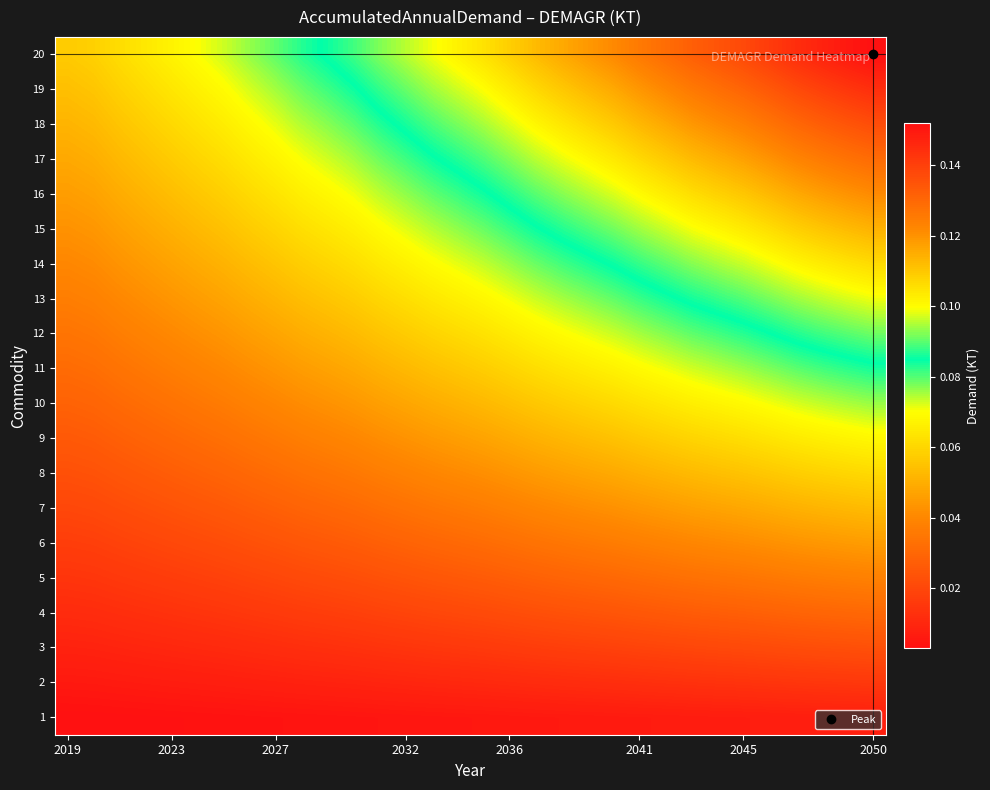

Reading left to right, transcribe all the data shown in this chart.

1: 0.0	0.0	0.0	0.0	0.0	0.0	0.0	0.0	0.0	0.0	0.0	0.0	0.0	0.0	0.0	0.0	0.0	0.0	0.0	0.0	0.0	0.0	0.0	0.0	0.0	0.0	0.0	0.0	0.0	0.0	0.0	0.0
2: 0.0	0.0	0.0	0.0	0.0	0.0	0.0	0.0	0.0	0.0	0.0	0.0	0.0	0.0	0.0	0.0	0.0	0.0	0.0	0.0	0.0	0.0	0.0	0.0	0.0	0.0	0.0	0.0	0.0	0.0	0.0	0.0
3: 0.0	0.0	0.0	0.0	0.0	0.0	0.0	0.0	0.0	0.0	0.0	0.0	0.0	0.0	0.0	0.0	0.0	0.0	0.0	0.0	0.0	0.0	0.0	0.0	0.0	0.0	0.0	0.0	0.0	0.0	0.0	0.0
4: 0.0	0.0	0.0	0.0	0.0	0.0	0.0	0.0	0.0	0.0	0.0	0.0	0.0	0.0	0.0	0.0	0.0	0.0	0.0	0.0	0.0	0.0	0.0	0.0	0.0	0.0	0.0	0.0	0.0	0.0	0.0	0.0
5: 0.0	0.0	0.0	0.0	0.0	0.0	0.0	0.0	0.0	0.0	0.0	0.0	0.0	0.0	0.0	0.0	0.0	0.0	0.0	0.0	0.0	0.0	0.0	0.0	0.0	0.0	0.0	0.0	0.0	0.0	0.0	0.0
6: 0.0	0.0	0.0	0.0	0.0	0.0	0.0	0.0	0.0	0.0	0.0	0.0	0.0	0.0	0.0	0.0	0.0	0.0	0.0	0.0	0.0	0.0	0.0	0.0	0.0	0.0	0.0	0.0	0.0	0.0	0.0	0.0
7: 0.0	0.0	0.0	0.0	0.0	0.0	0.0	0.0	0.0	0.0	0.0	0.0	0.0	0.0	0.0	0.0	0.0	0.0	0.0	0.0	0.0	0.0	0.0	0.0	0.0	0.0	0.0	0.0	0.1	0.1	0.1	0.1
8: 0.0	0.0	0.0	0.0	0.0	0.0	0.0	0.0	0.0	0.0	0.0	0.0	0.0	0.0	0.0	0.0	0.0	0.0	0.0	0.0	0.0	0.0	0.1	0.1	0.1	0.1	0.1	0.1	0.1	0.1	0.1	0.1
9: 0.0	0.0	0.0	0.0	0.0	0.0	0.0	0.0	0.0	0.0	0.0	0.0	0.0	0.0	0.0	0.0	0.0	0.0	0.1	0.1	0.1	0.1	0.1	0.1	0.1	0.1	0.1	0.1	0.1	0.1	0.1	0.1
10: 0.0	0.0	0.0	0.0	0.0	0.0	0.0	0.0	0.0	0.0	0.0	0.0	0.0	0.0	0.0	0.1	0.1	0.1	0.1	0.1	0.1	0.1	0.1	0.1	0.1	0.1	0.1	0.1	0.1	0.1	0.1	0.1
11: 0.0	0.0	0.0	0.0	0.0	0.0	0.0	0.0	0.0	0.0	0.0	0.0	0.1	0.1	0.1	0.1	0.1	0.1	0.1	0.1	0.1	0.1	0.1	0.1	0.1	0.1	0.1	0.1	0.1	0.1	0.1	0.1
12: 0.0	0.0	0.0	0.0	0.0	0.0	0.0	0.0	0.0	0.0	0.1	0.1	0.1	0.1	0.1	0.1	0.1	0.1	0.1	0.1	0.1	0.1	0.1	0.1	0.1	0.1	0.1	0.1	0.1	0.1	0.1	0.1
13: 0.0	0.0	0.0	0.0	0.0	0.0	0.0	0.0	0.1	0.1	0.1	0.1	0.1	0.1	0.1	0.1	0.1	0.1	0.1	0.1	0.1	0.1	0.1	0.1	0.1	0.1	0.1	0.1	0.1	0.1	0.1	0.1
14: 0.0	0.0	0.0	0.0	0.0	0.0	0.1	0.1	0.1	0.1	0.1	0.1	0.1	0.1	0.1	0.1	0.1	0.1	0.1	0.1	0.1	0.1	0.1	0.1	0.1	0.1	0.1	0.1	0.1	0.1	0.1	0.1
15: 0.0	0.0	0.0	0.0	0.1	0.1	0.1	0.1	0.1	0.1	0.1	0.1	0.1	0.1	0.1	0.1	0.1	0.1	0.1	0.1	0.1	0.1	0.1	0.1	0.1	0.1	0.1	0.1	0.1	0.1	0.1	0.1
16: 0.0	0.0	0.0	0.1	0.1	0.1	0.1	0.1	0.1	0.1	0.1	0.1	0.1	0.1	0.1	0.1	0.1	0.1	0.1	0.1	0.1	0.1	0.1	0.1	0.1	0.1	0.1	0.1	0.1	0.1	0.1	0.1
17: 0.0	0.0	0.1	0.1	0.1	0.1	0.1	0.1	0.1	0.1	0.1	0.1	0.1	0.1	0.1	0.1	0.1	0.1	0.1	0.1	0.1	0.1	0.1	0.1	0.1	0.1	0.1	0.1	0.1	0.1	0.1	0.1
18: 0.1	0.1	0.1	0.1	0.1	0.1	0.1	0.1	0.1	0.1	0.1	0.1	0.1	0.1	0.1	0.1	0.1	0.1	0.1	0.1	0.1	0.1	0.1	0.1	0.1	0.1	0.1	0.1	0.1	0.1	0.1	0.1
19: 0.1	0.1	0.1	0.1	0.1	0.1	0.1	0.1	0.1	0.1	0.1	0.1	0.1	0.1	0.1	0.1	0.1	0.1	0.1	0.1	0.1	0.1	0.1	0.1	0.1	0.1	0.1	0.1	0.1	0.1	0.1	0.1
20: 0.1	0.1	0.1	0.1	0.1	0.1	0.1	0.1	0.1	0.1	0.1	0.1	0.1	0.1	0.1	0.1	0.1	0.1	0.1	0.1	0.1	0.1	0.1	0.1	0.1	0.1	0.1	0.1	0.1	0.1	0.1	0.2